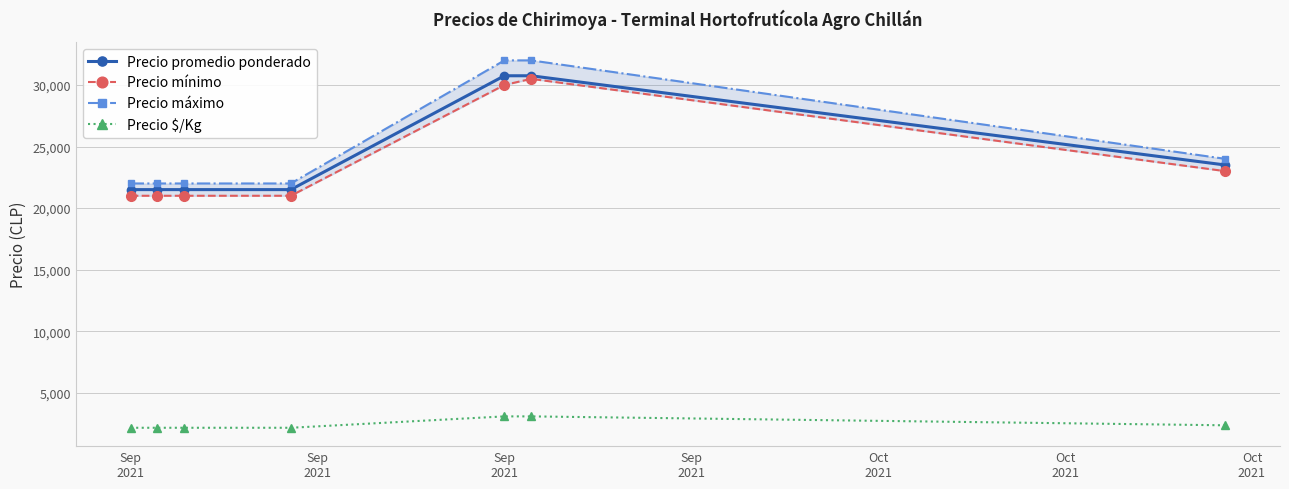

List the labels in order of Precio $/Kg value, smallest first.

Sep
2021, Sep
2021, Sep
2021, Sep
2021, Oct
2021, Oct
2021, Oct
2021